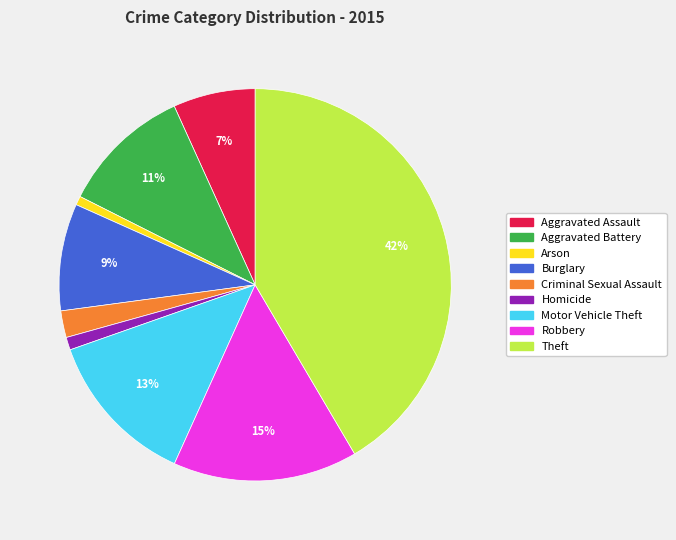

Is there any slice that represents more than half of the pie?

No